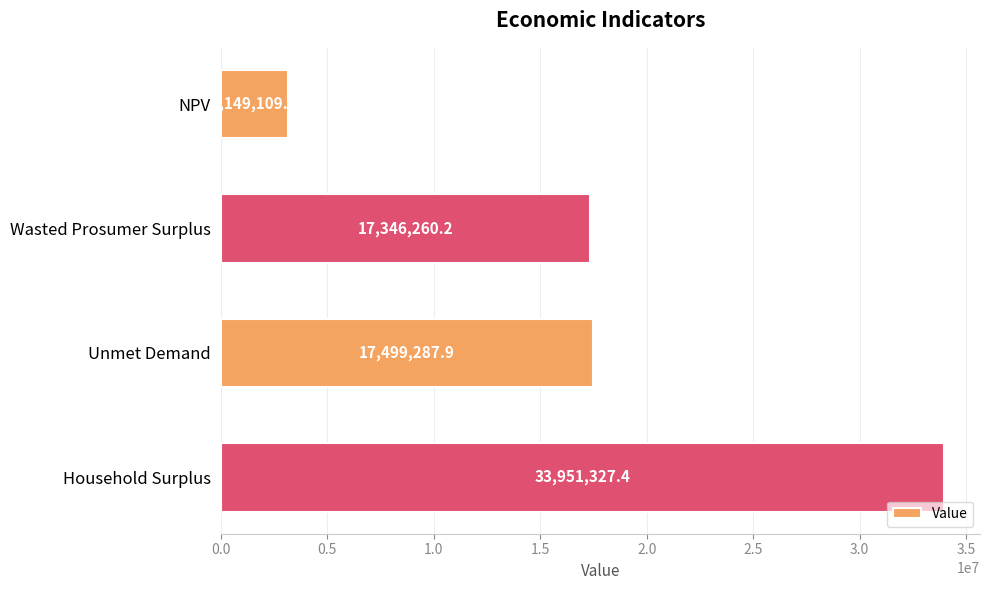

How many values exceed 17499287?

2